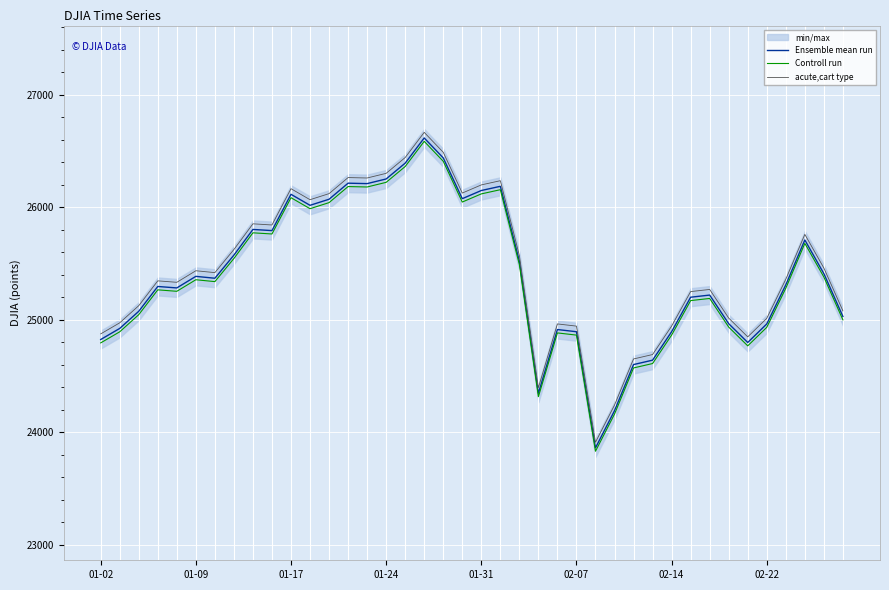

True or false: acute,cart type and Controll run intersect in this chart.

False